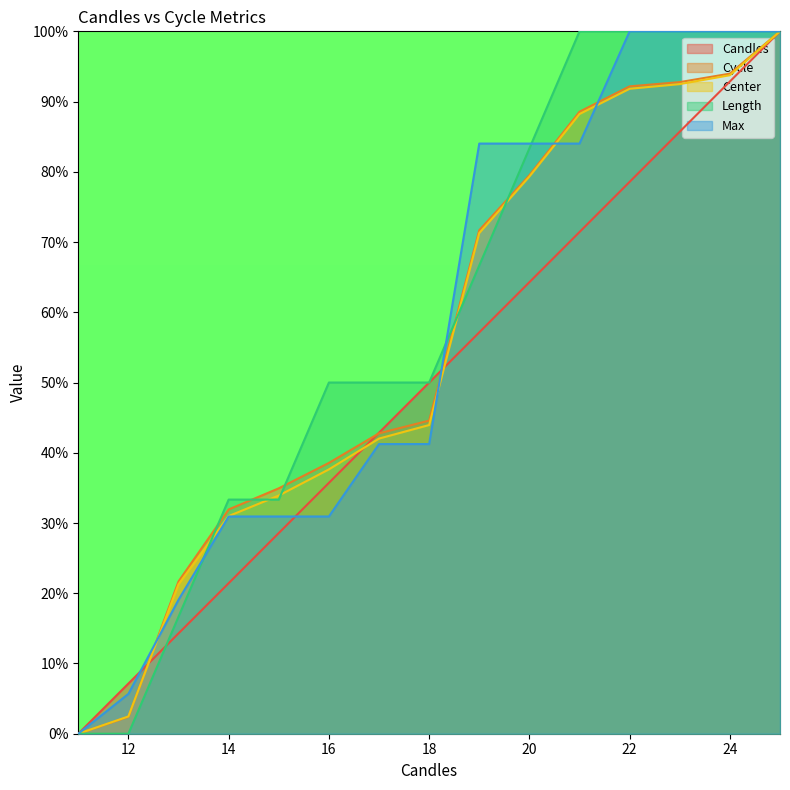

True or false: Cycle has a value of 88.6 at 21.

True